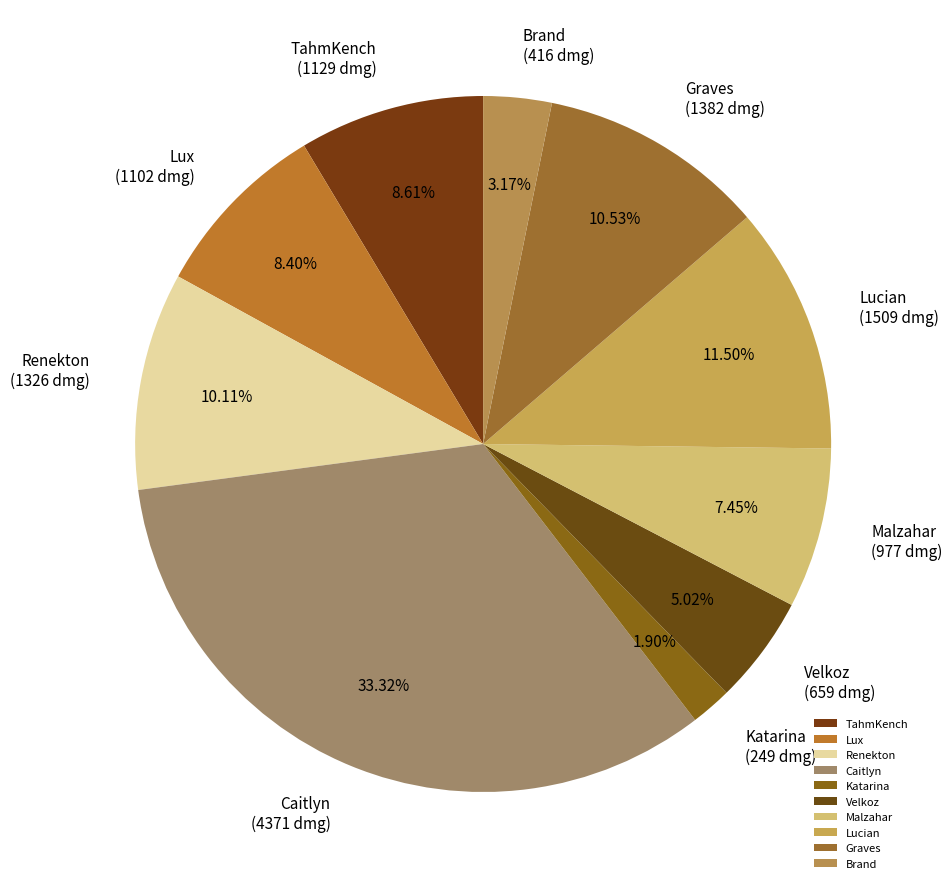

Does Renekton account for over 50% of the chart?

No